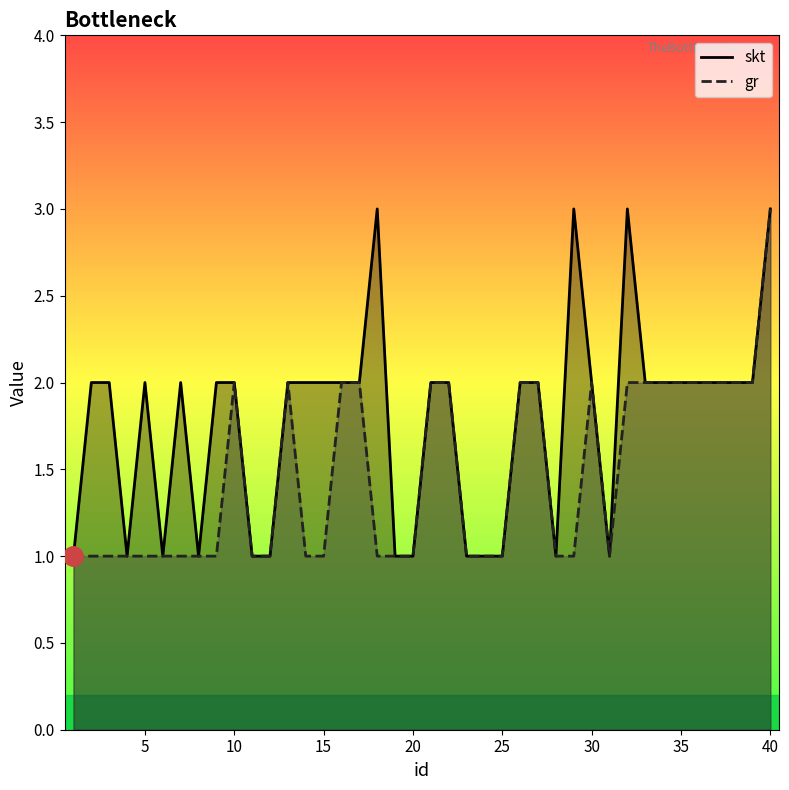

The skt series shows 1 at 31. True or false?

False